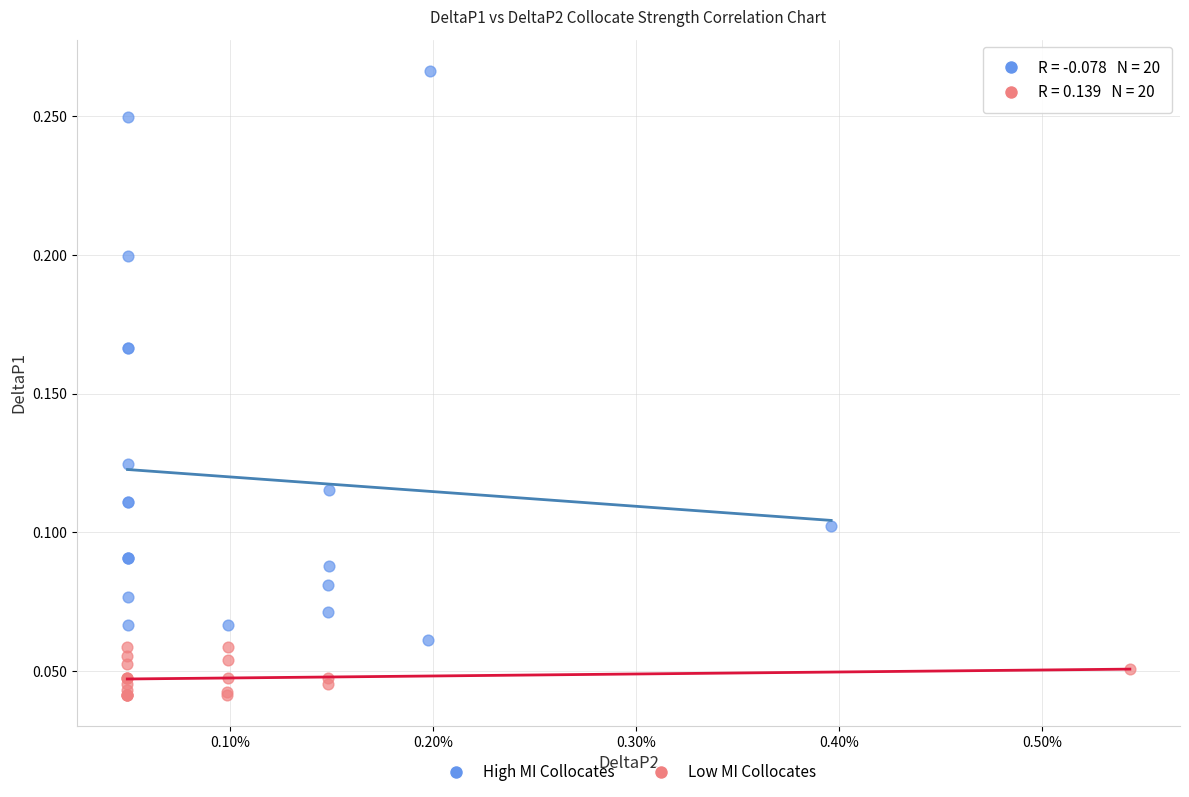

Which series contains the lowest Y value?

Low MI Collocates